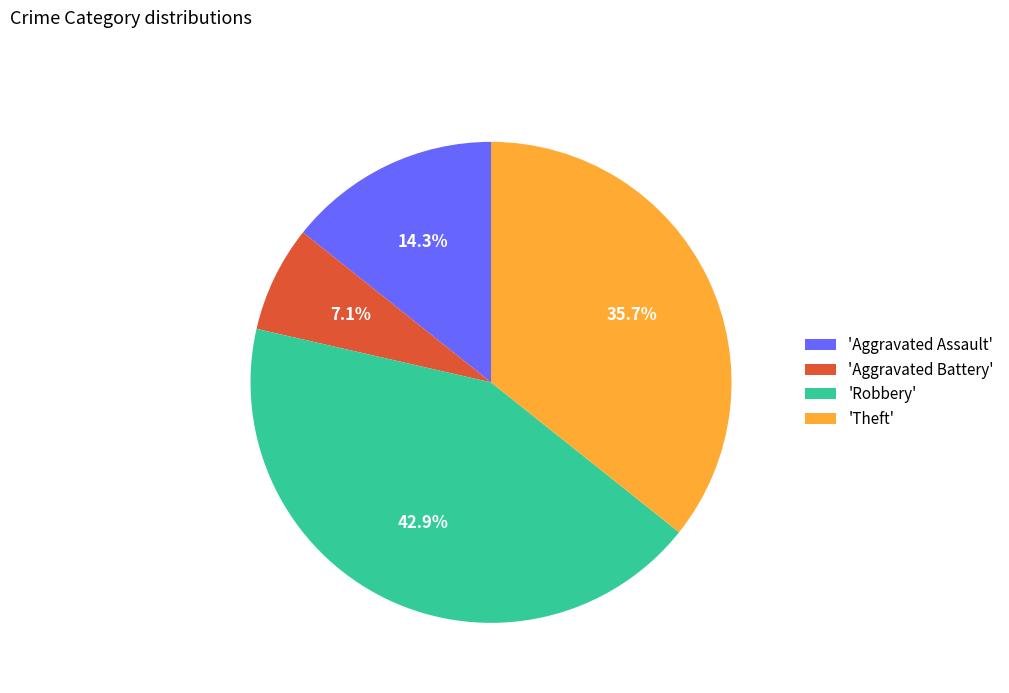

Between 'Aggravated Battery' and 'Theft', which is larger?

'Theft'